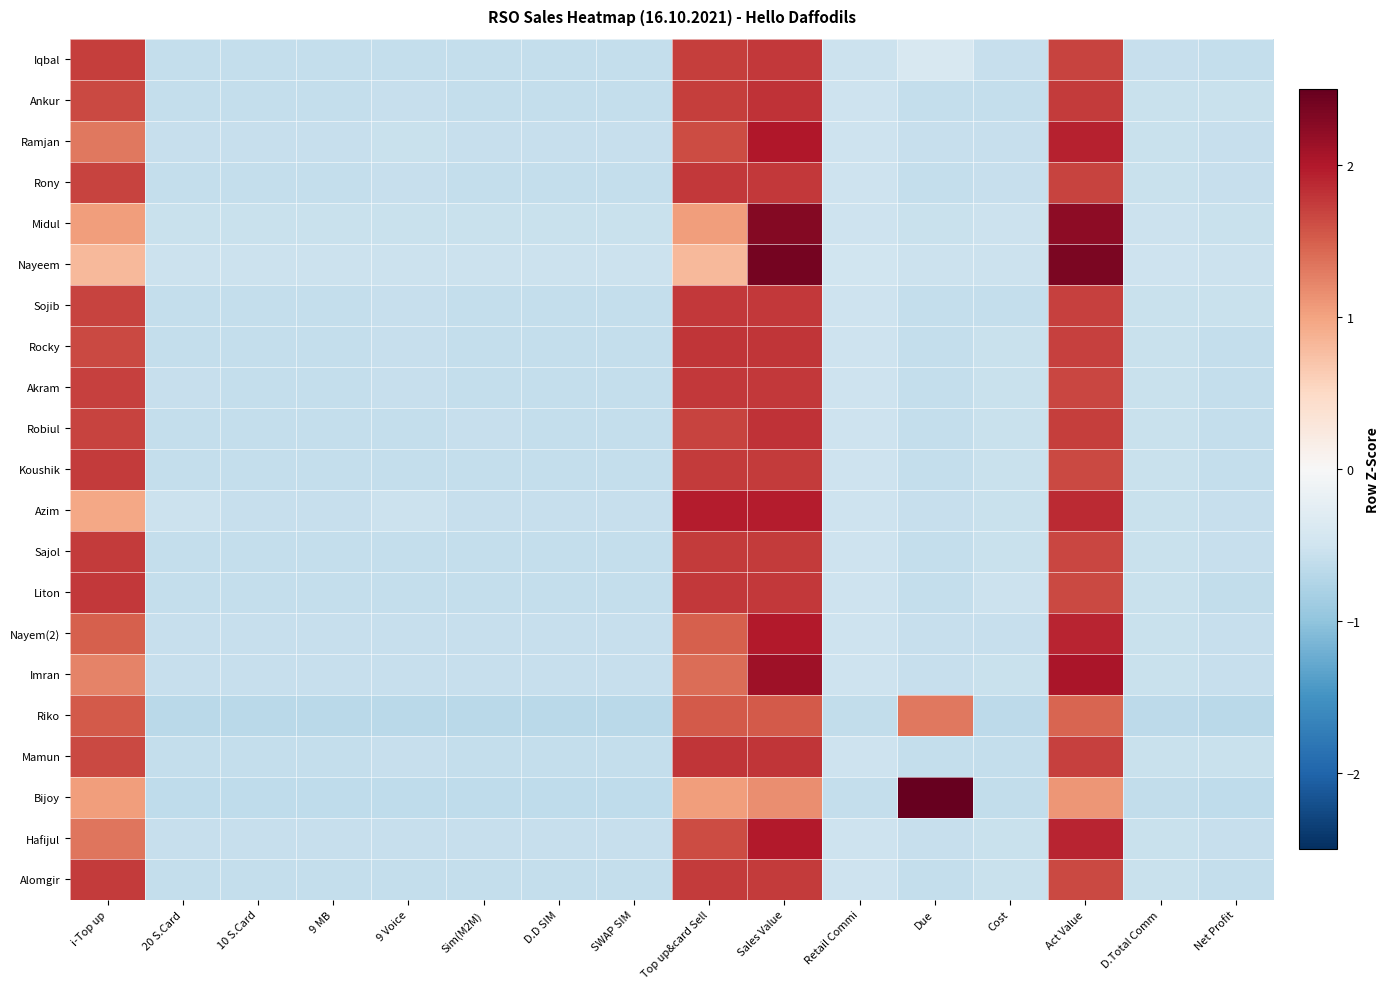

Count the number of categories in the chart.

16